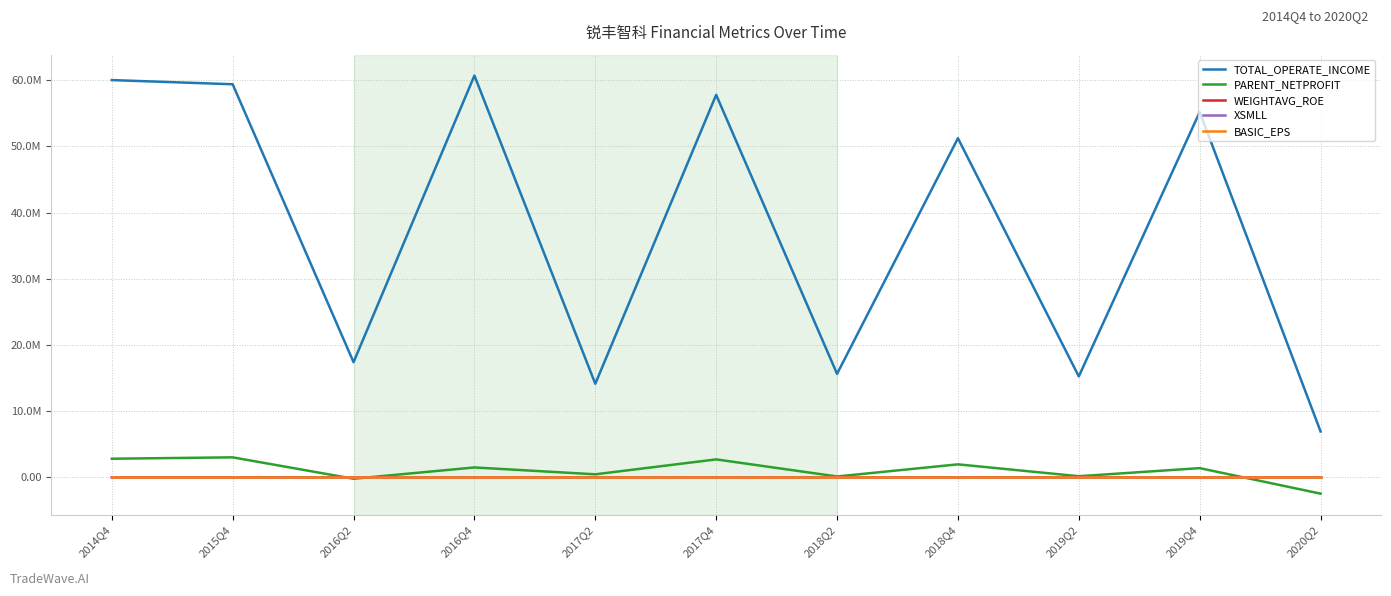

Reading left to right, extract all data points from this chart.

TOTAL_OPERATE_INCOME: 2014Q4=60005636.5	2015Q4=59377228.7	2016Q2=17392572.1	2016Q4=60688263.3	2017Q2=14128131.9	2017Q4=57775683.4	2018Q2=15629665.9	2018Q4=51218566.5	2019Q2=15243775.7	2019Q4=55177129.1	2020Q2=6929276.3
PARENT_NETPROFIT: 2014Q4=2809810.3	2015Q4=3017391.3	2016Q2=-215692.8	2016Q4=1491340.8	2017Q2=453728.7	2017Q4=2707977.5	2018Q2=127480.7	2018Q4=1960175.4	2019Q2=165349.1	2019Q4=1387956.7	2020Q2=-2465042.9
WEIGHTAVG_ROE: 2014Q4=31.8	2015Q4=25.7	2016Q2=-1.1	2016Q4=5.0	2017Q2=1.4	2017Q4=8.2	2018Q2=0.4	2018Q4=5.6	2019Q2=0.5	2019Q4=3.8	2020Q2=-6.8
XSMLL: 2014Q4=14.2	2015Q4=19.3	2016Q2=21.0	2016Q4=20.9	2017Q2=28.8	2017Q4=21.3	2018Q2=24.8	2018Q4=21.7	2019Q2=26.1	2019Q4=21.8	2020Q2=18.9
BASIC_EPS: 2014Q4=0.3	2015Q4=0.3	2016Q2=-0.0	2016Q4=0.1	2017Q2=0.0	2017Q4=0.1	2018Q2=0.0	2018Q4=0.1	2019Q2=0.0	2019Q4=0.1	2020Q2=-0.1